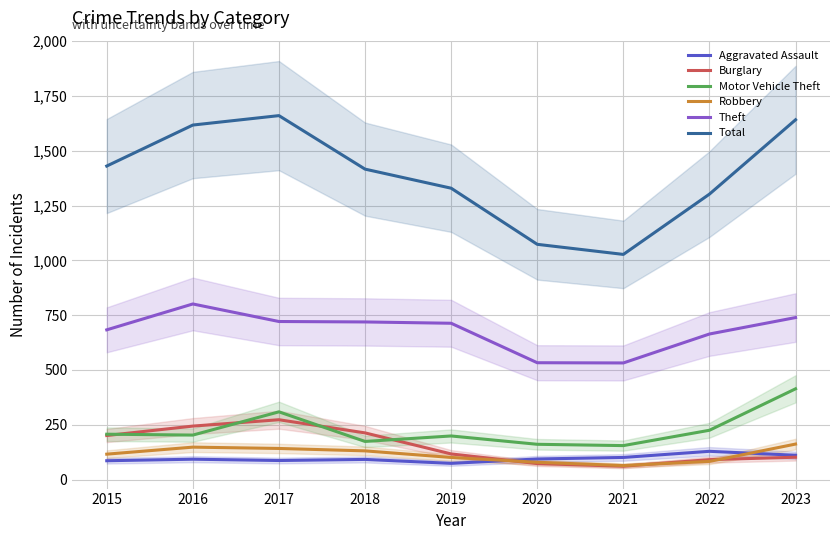

Reading left to right, transcribe all the data shown in this chart.

Aggravated Assault: 86	93	87	92	74	94	101	129	111
Burglary: 201	244	273	213	117	73	61	91	102
Motor Vehicle Theft: 207	203	309	174	199	161	155	225	414
Robbery: 116	148	142	131	101	79	64	83	162
Theft: 683	801	721	719	713	533	532	664	739
Total: 1430	1617	1660	1416	1329	1073	1027	1302	1641